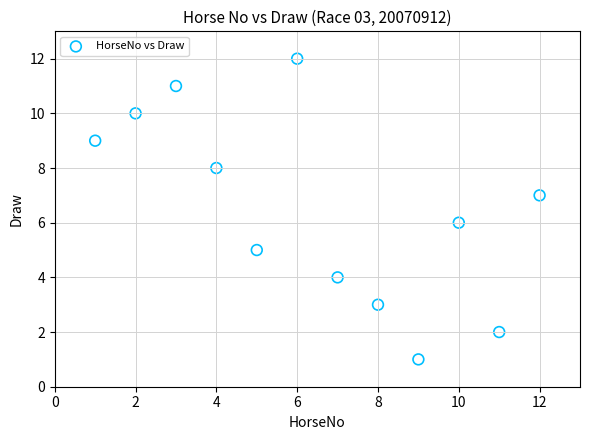

What is the range of Y values (max minus min)?

11